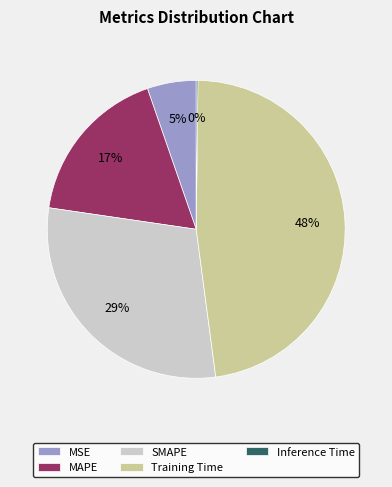

True or false: SMAPE accounts for 16% of the total.

False